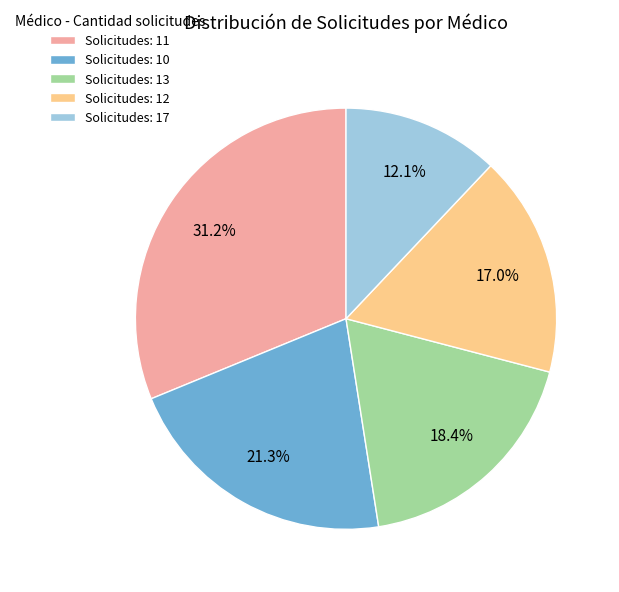

Combined, what portion of the pie is Solicitudes: 13 and Solicitudes: 11?

49.6%